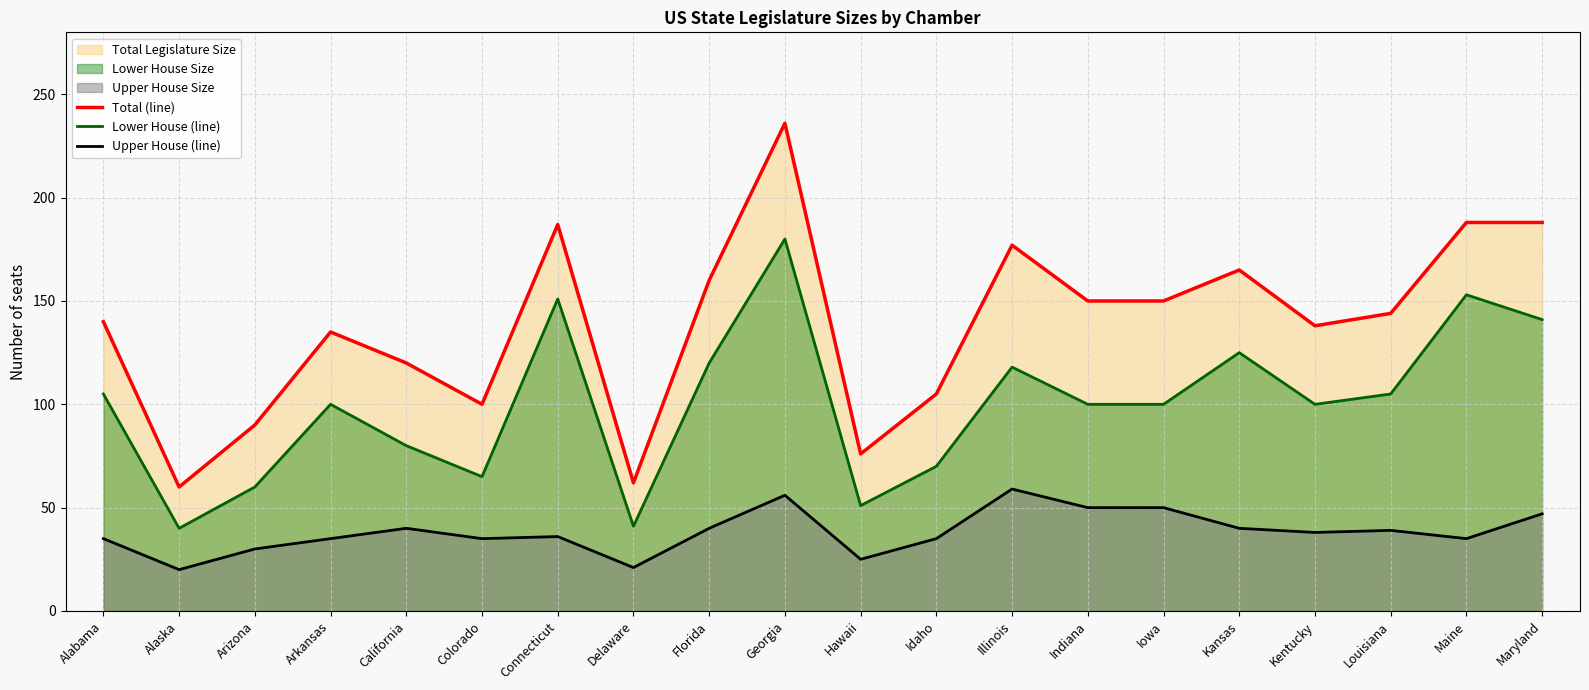

The value of Upper House (line) at California is 40. True or false?

True